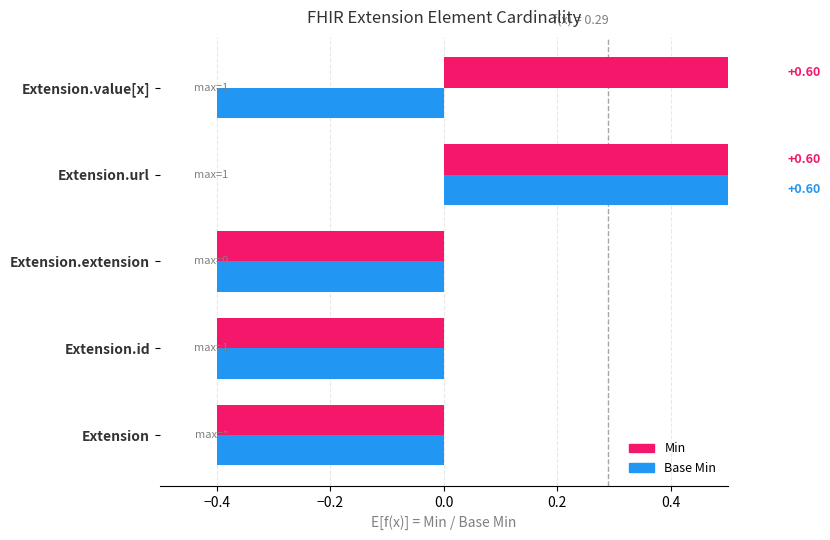

At how many categories does at least one series exceed 0?

2